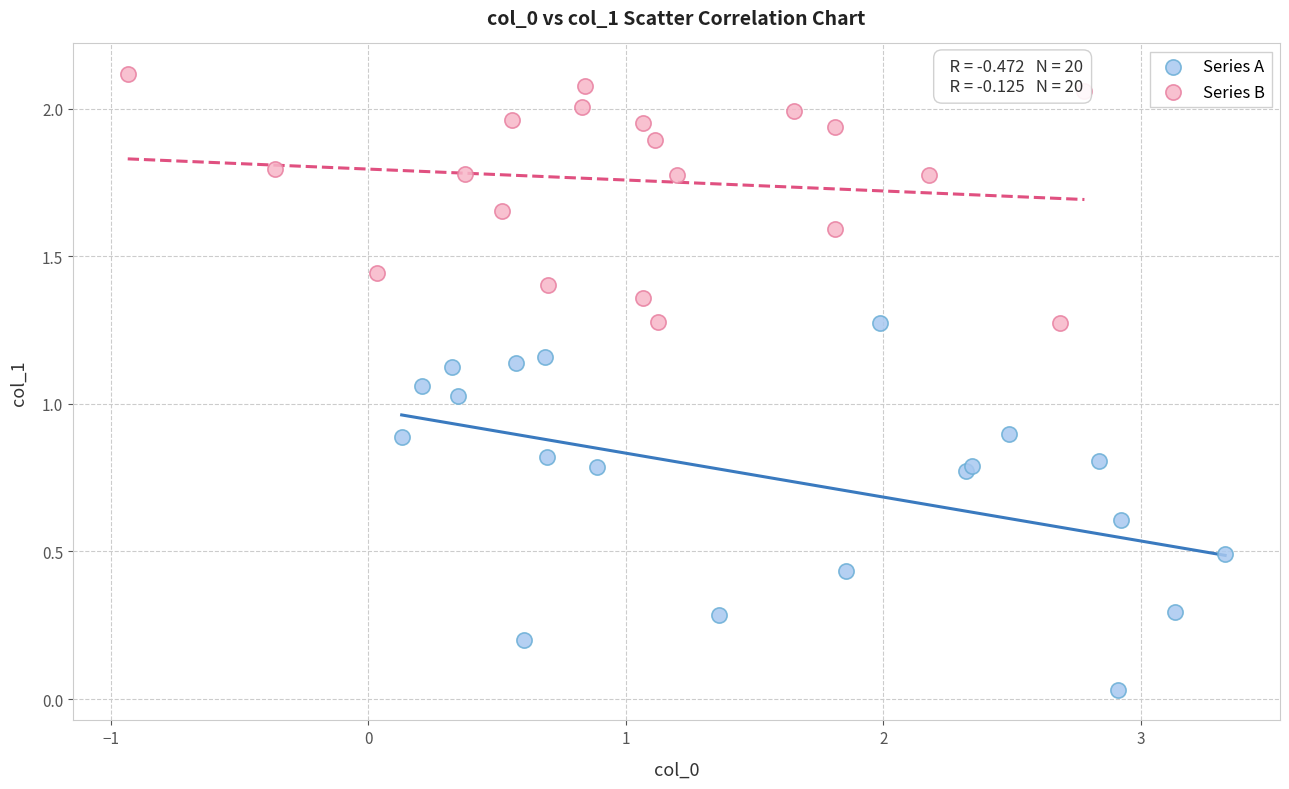

Which series reaches the minimum Y coordinate?

Series A